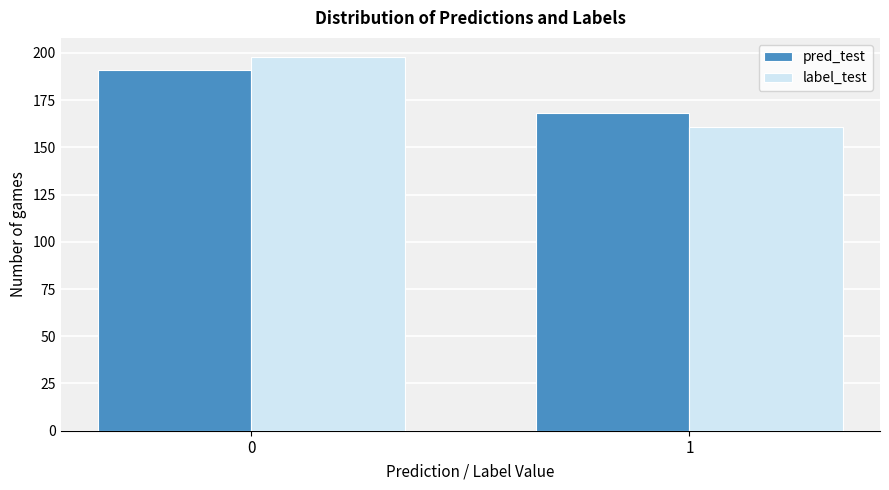

Reading left to right, what are all the values shown in this chart?

pred_test: 0=191	1=168
label_test: 0=198	1=161